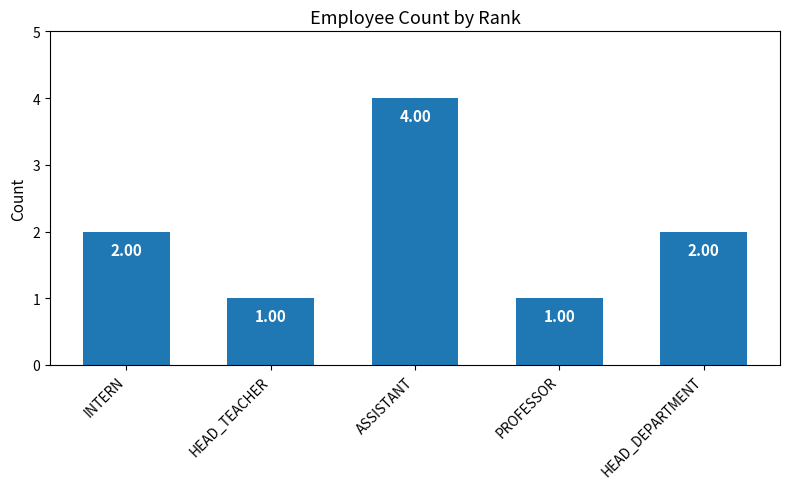

The chart shows a value of 1 at PROFESSOR. True or false?

True